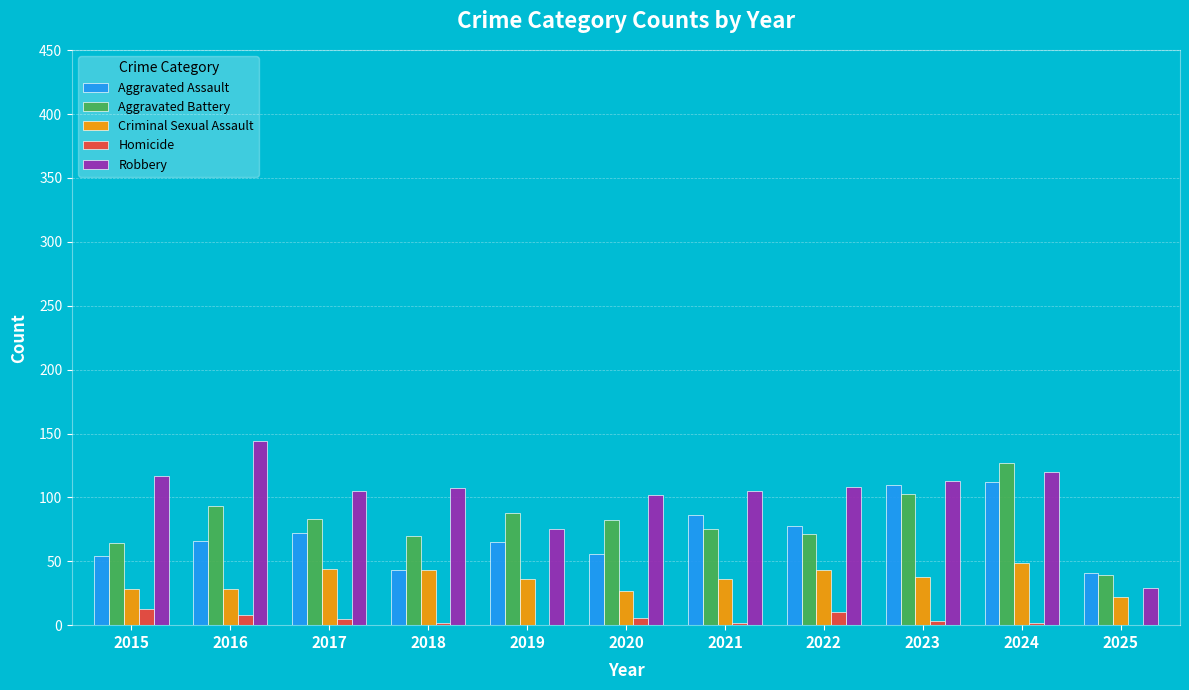

At which category does the chart reach its peak across all series?

2016